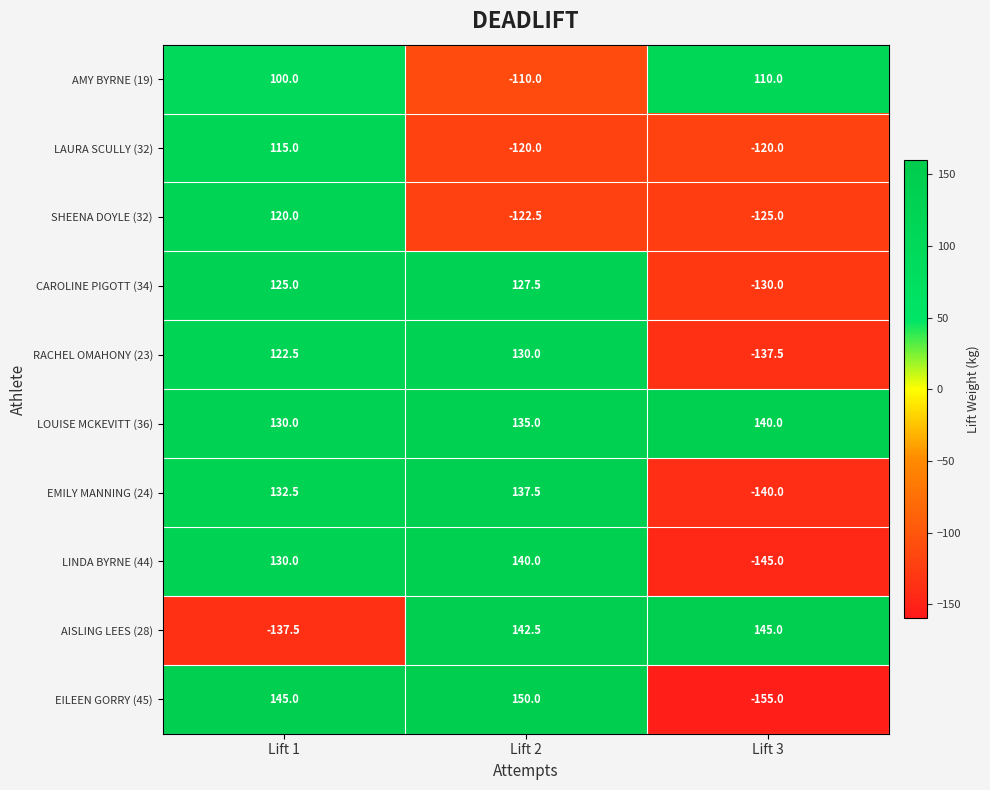

What is the average value of the RACHEL OMAHONY (23) series?

38.3